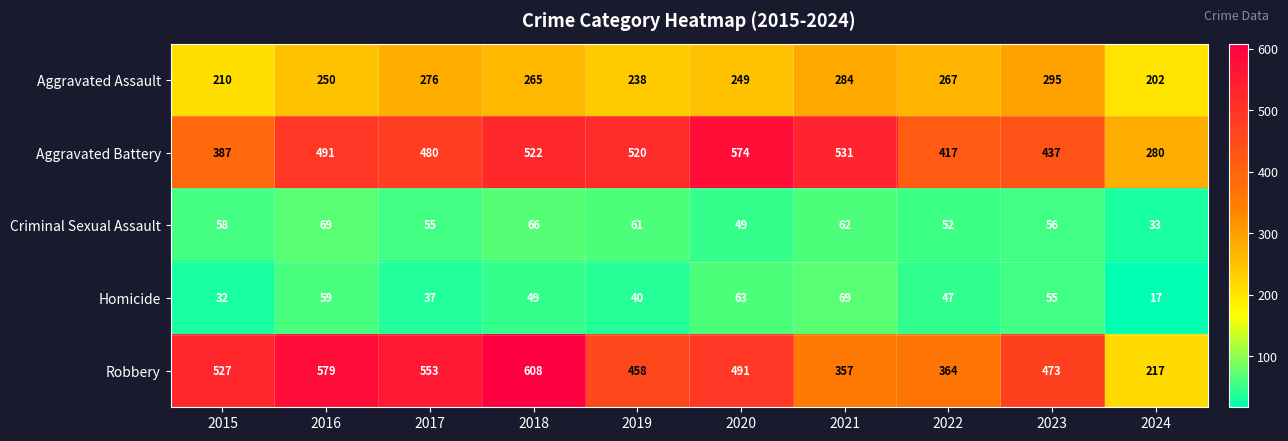

Which category has the highest value in the Homicide series?

2021